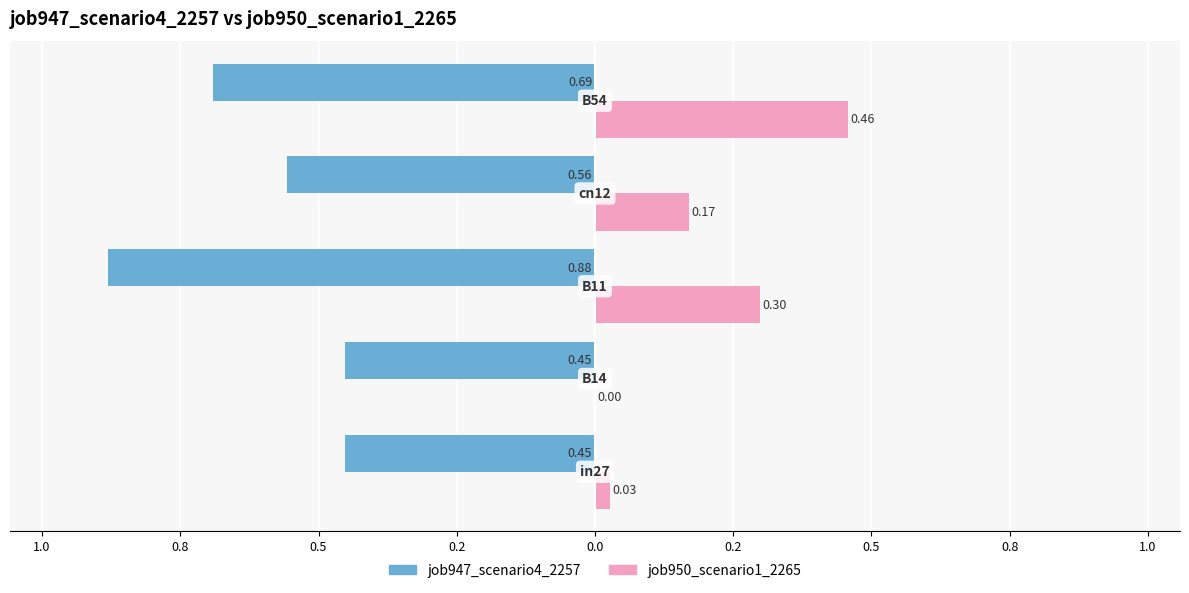

What are all the series names shown in the legend?

job947_scenario4_2257, job950_scenario1_2265